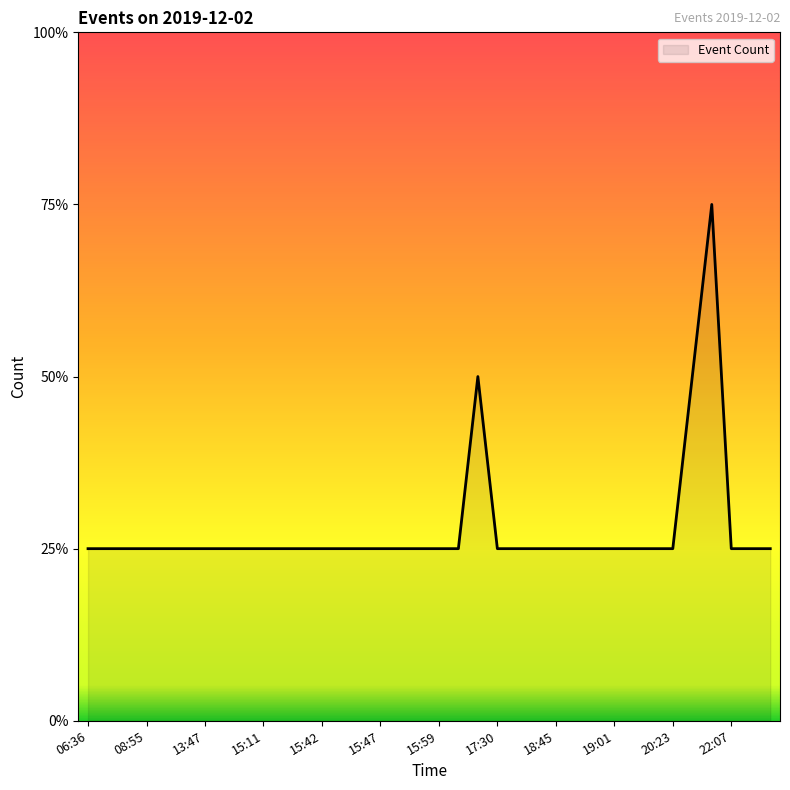

Does the chart display data point markers on the line(s)?

No